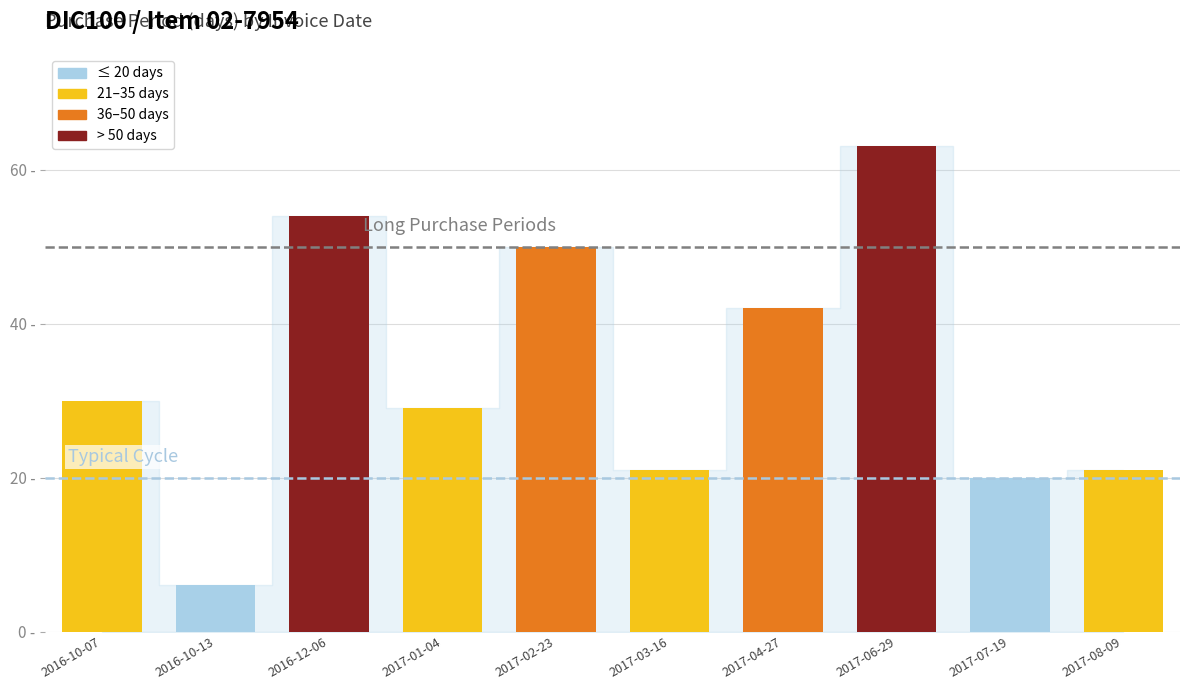

Reading left to right, what are all the values shown in this chart?

30	6	54	29	50	21	42	63	20	21